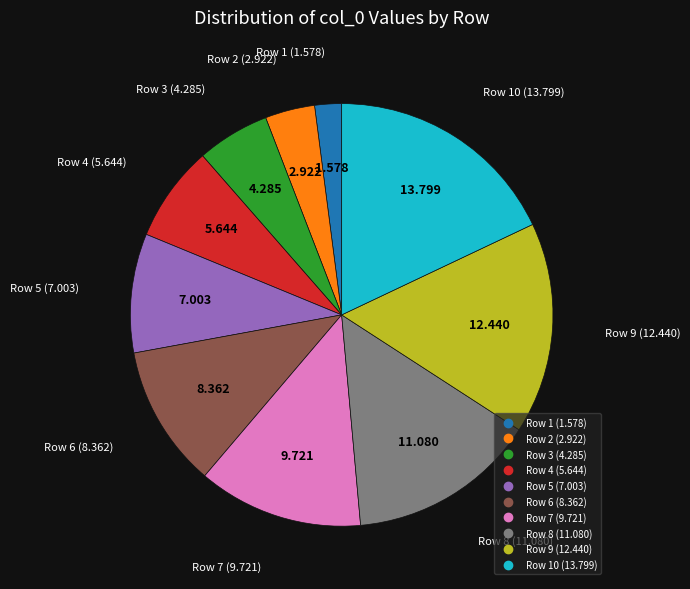

How many segments does this pie chart have?

10